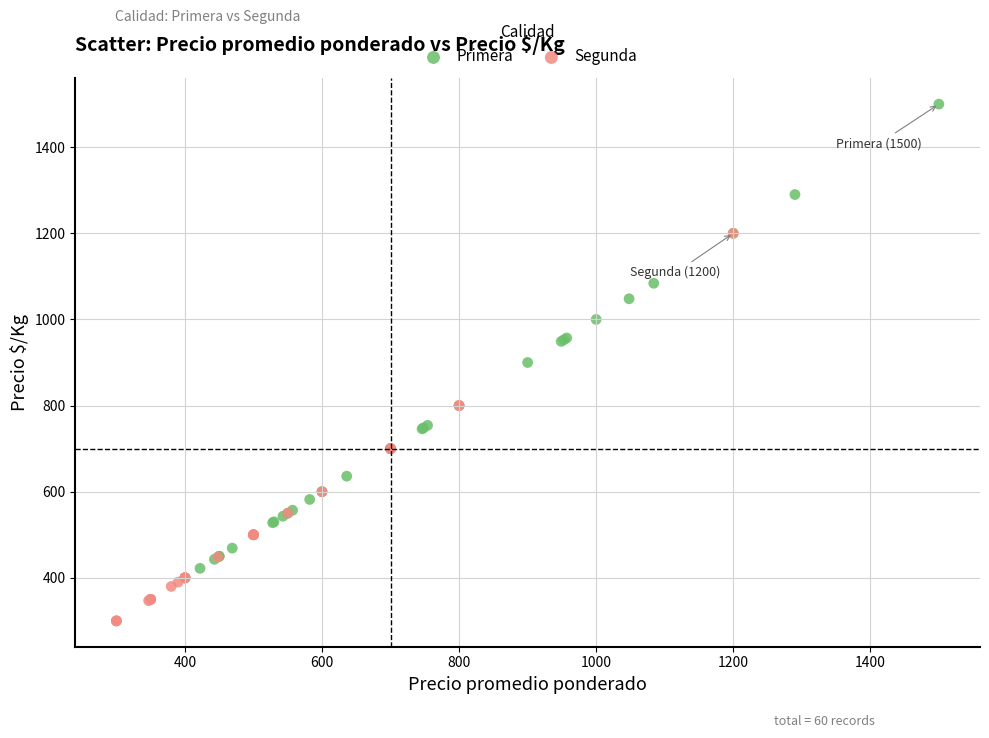

Which series contains the lowest Y value?

Segunda